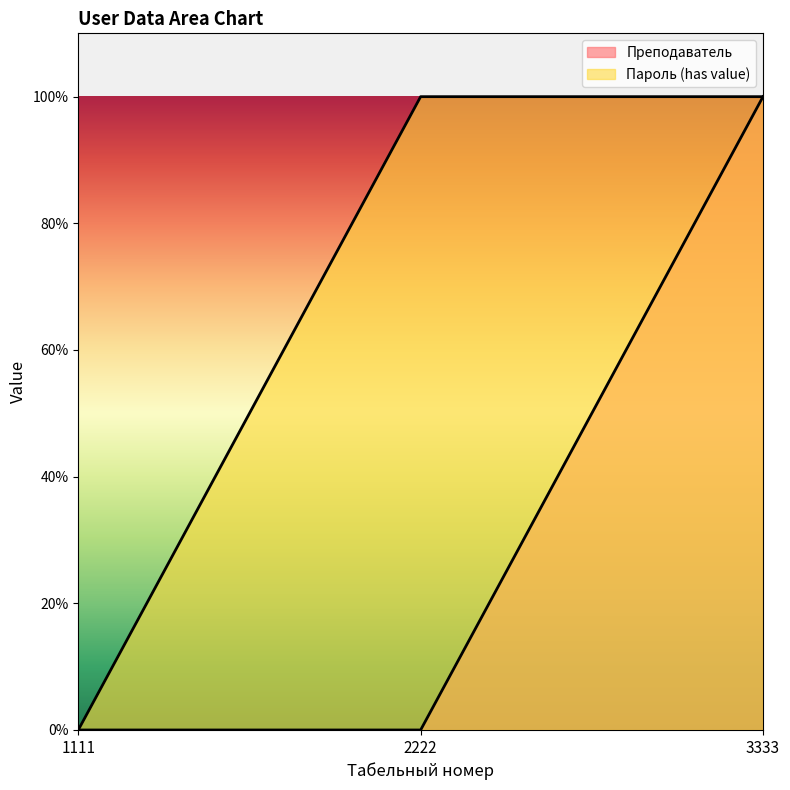

How many lines are shown in the chart?

2